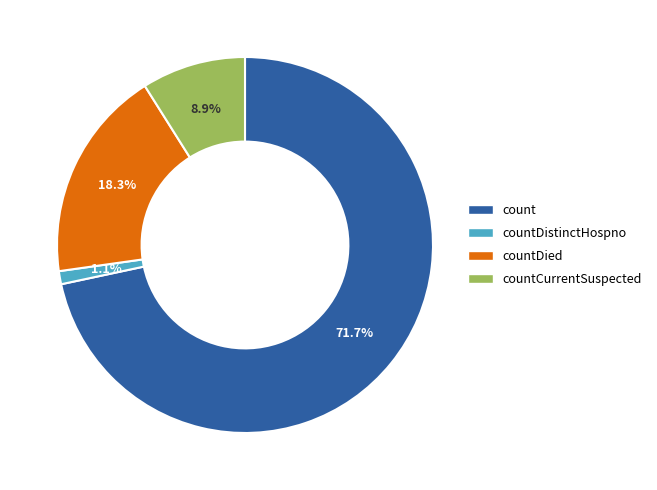

What is the ratio of the value at countCurrentSuspected to the value at countDied?

0.5